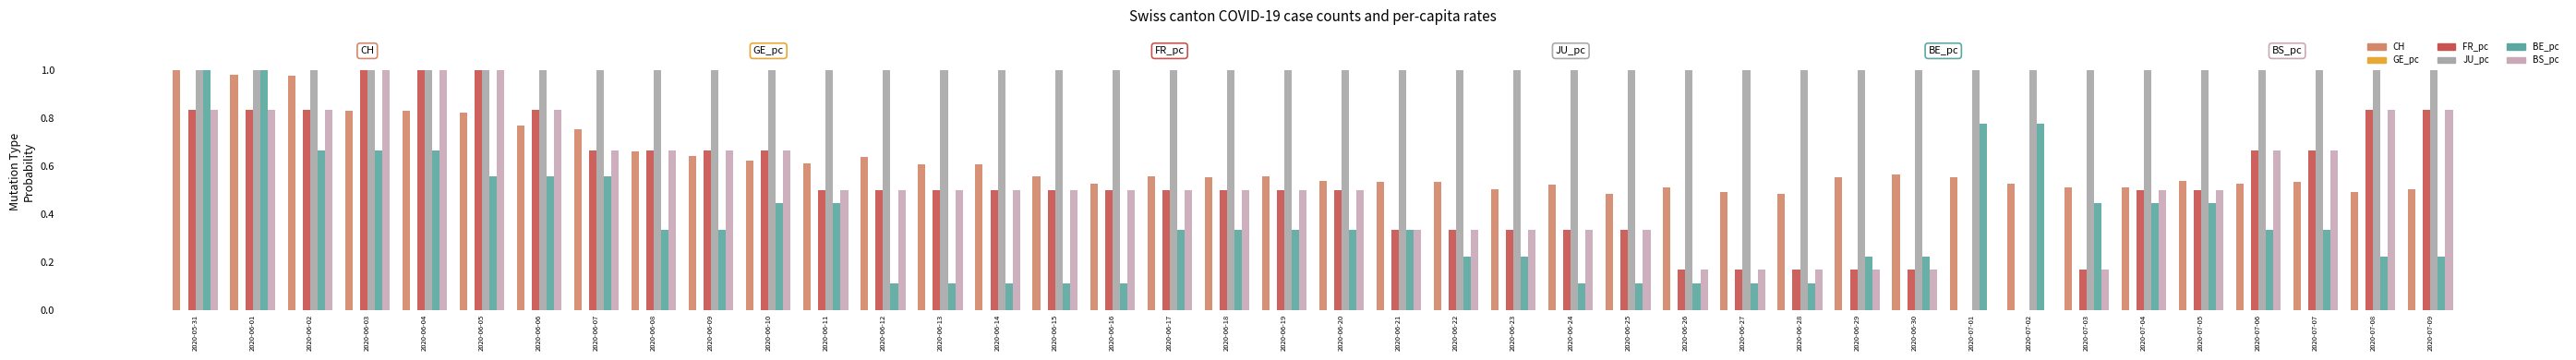

Are the bars horizontal?

No